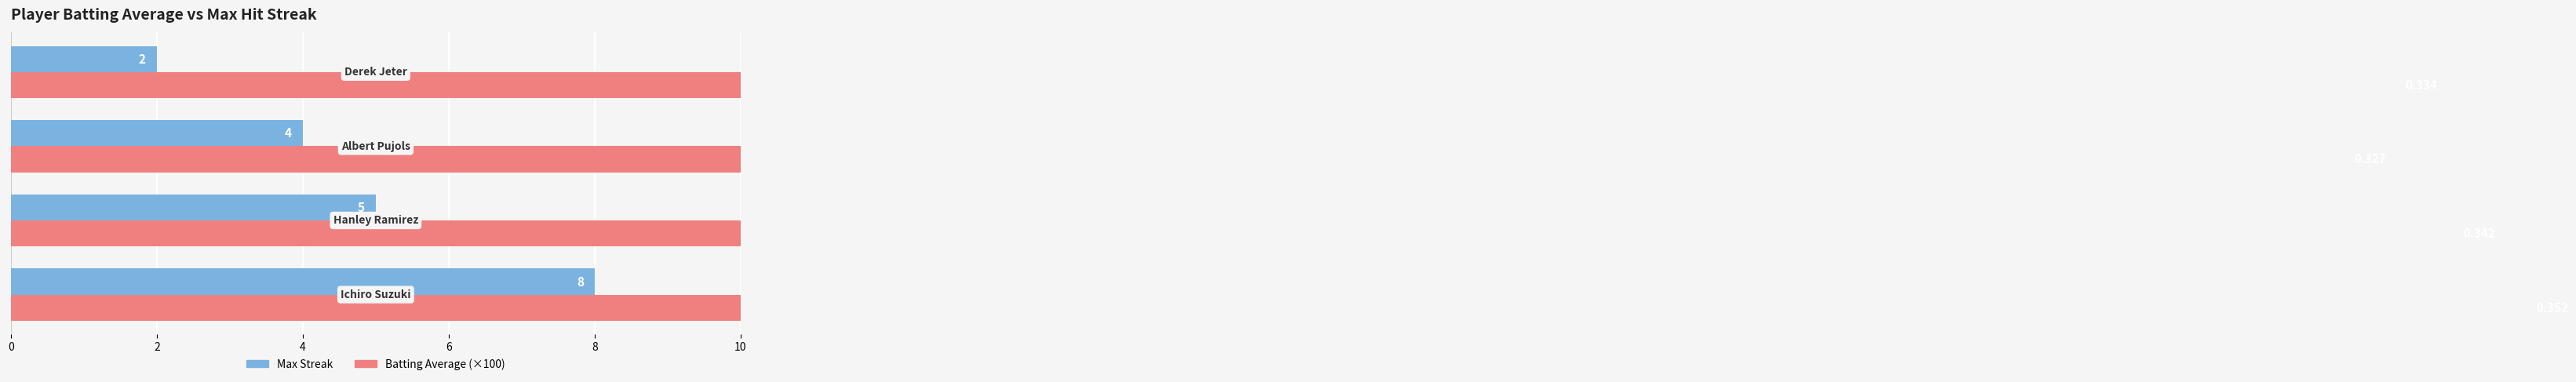

Is it true that Max Streak equals 6.9 at 4?

False